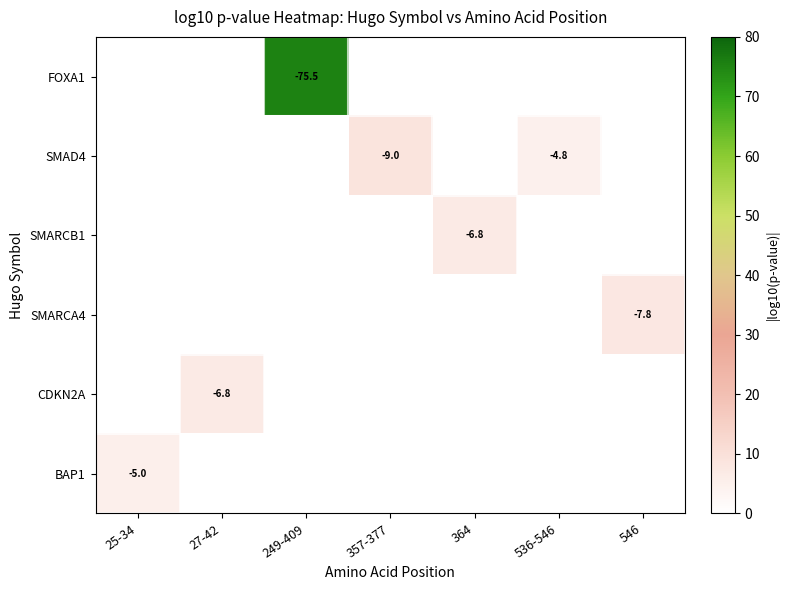

What is the minimum value shown in the chart?

4.8